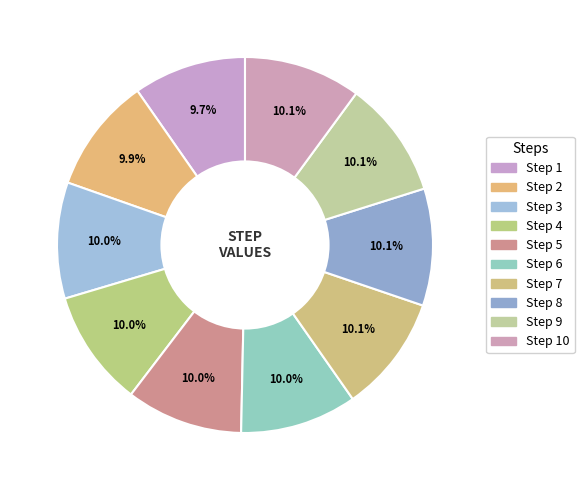

Is there any slice that represents more than half of the pie?

No